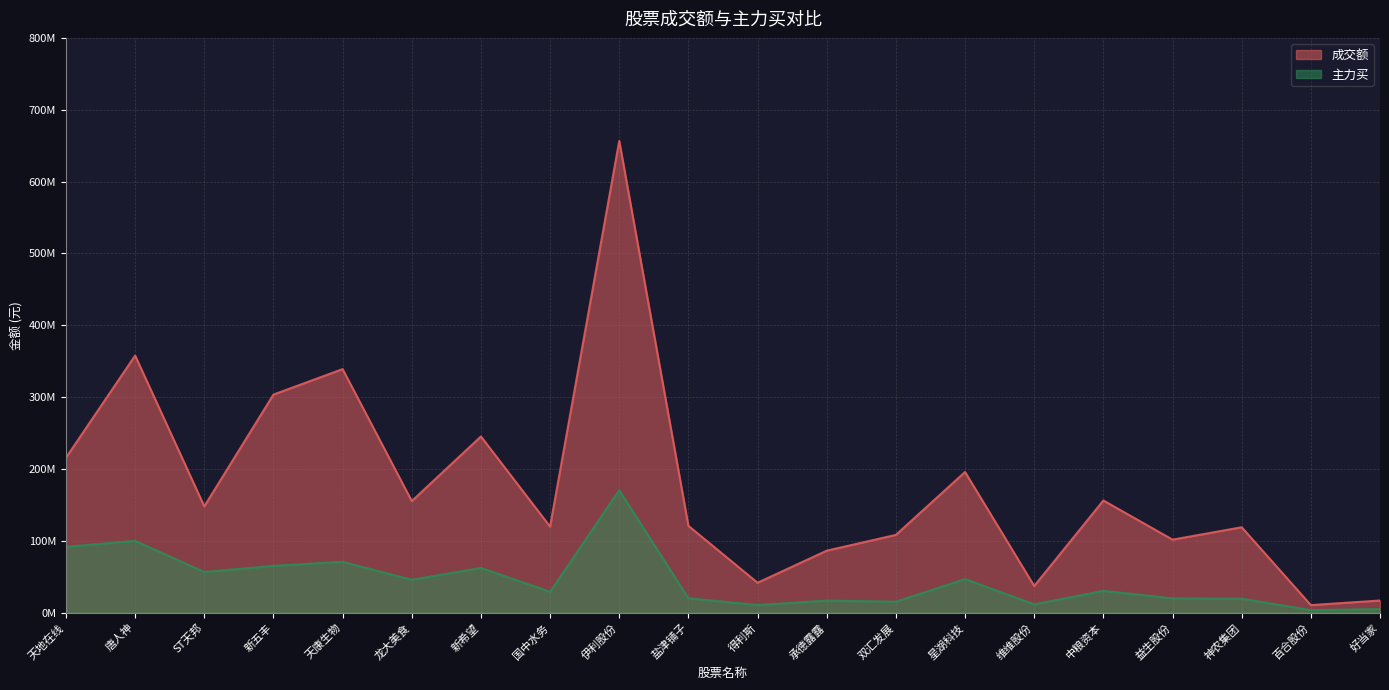

What is the spread (max minus min) of values at 盐津铺子?

100687869